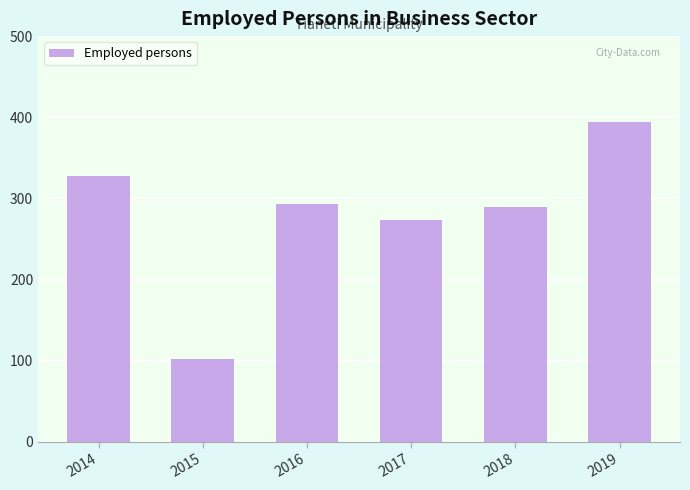

What is the sum of the values at 2016 and 2015?

395.3